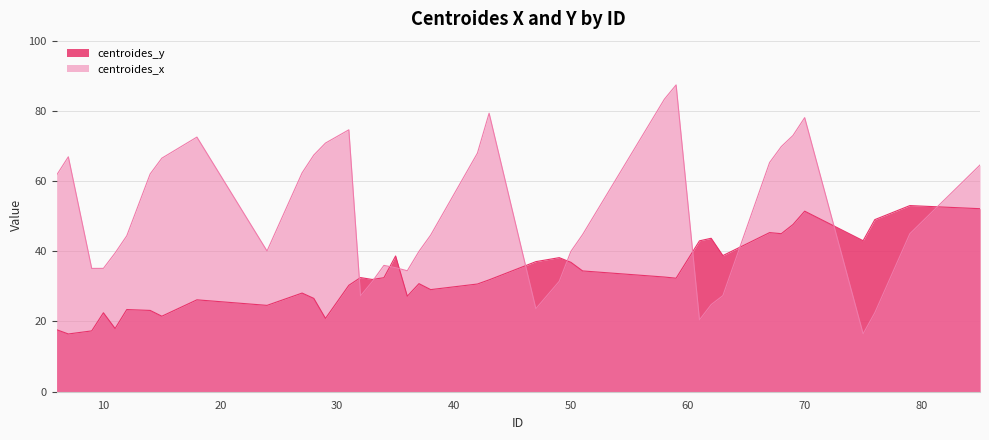

At how many categories does at least one series exceed 67?

11